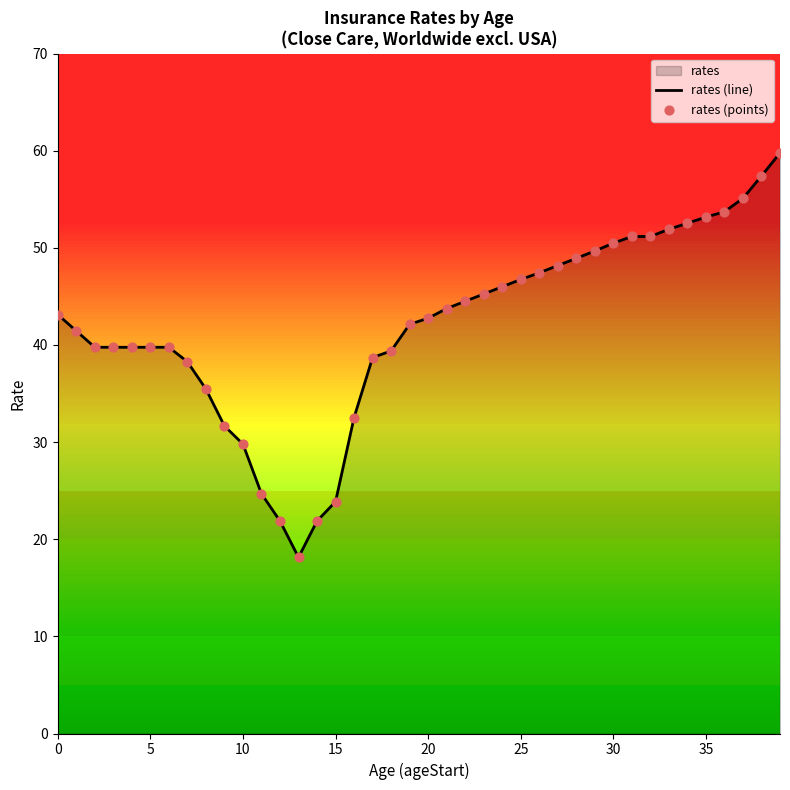

Which series contains the highest Y value?

rates (line)